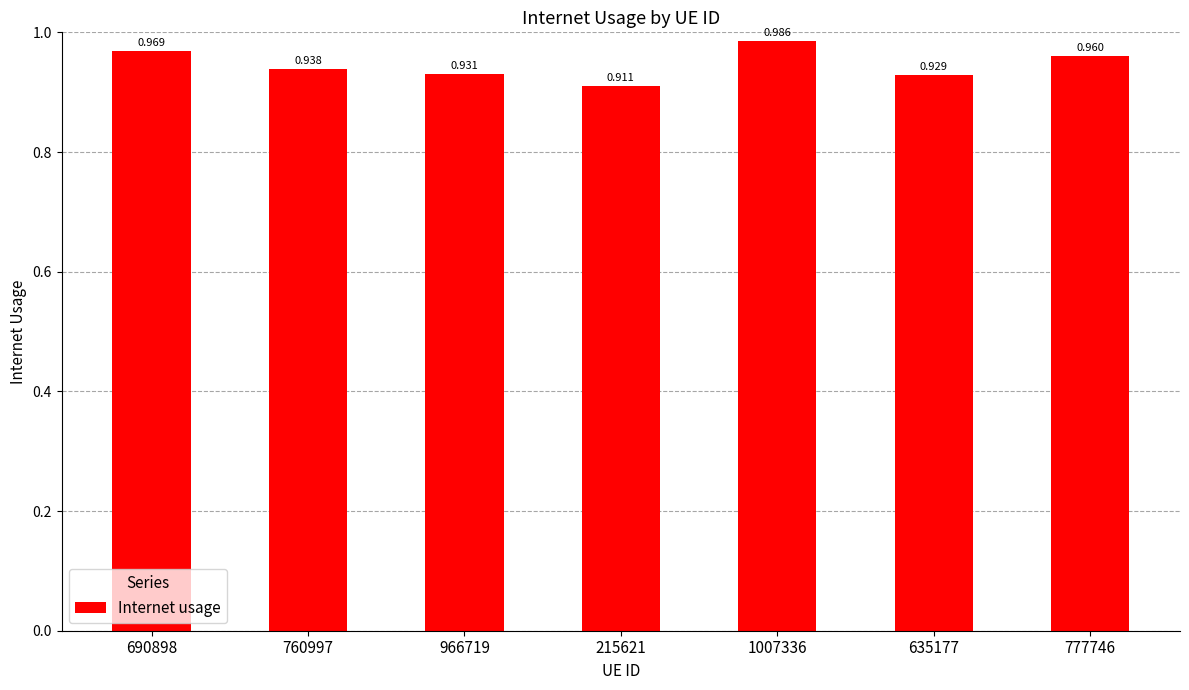

Which has a higher value, 777746 or 690898?

690898